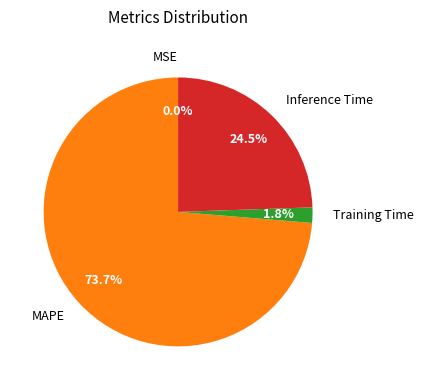

What is the largest slice in the pie chart?

MAPE